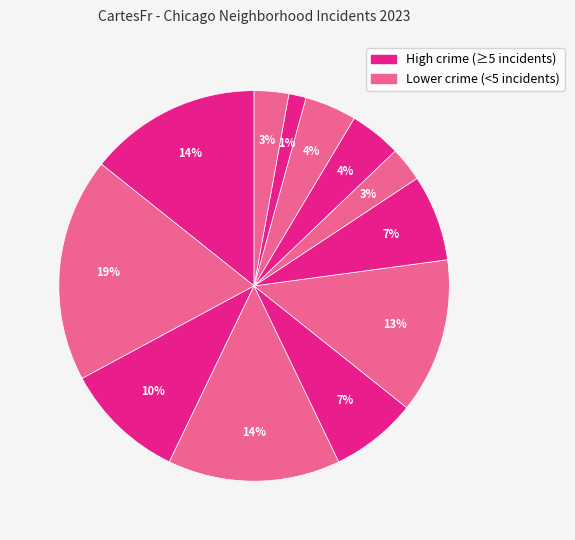

How many slices are in this pie chart?

12